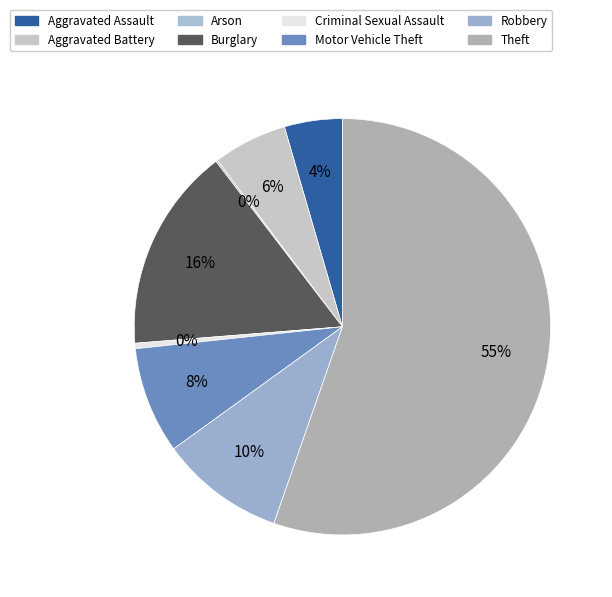

How much of the chart is everything except Theft?

44.7%